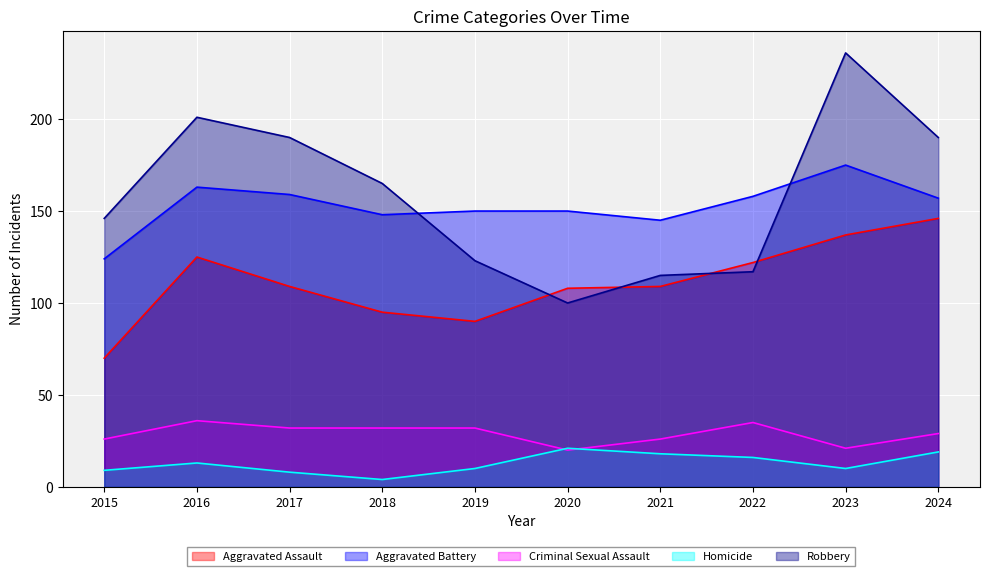

How many categories are shown in the chart?

10